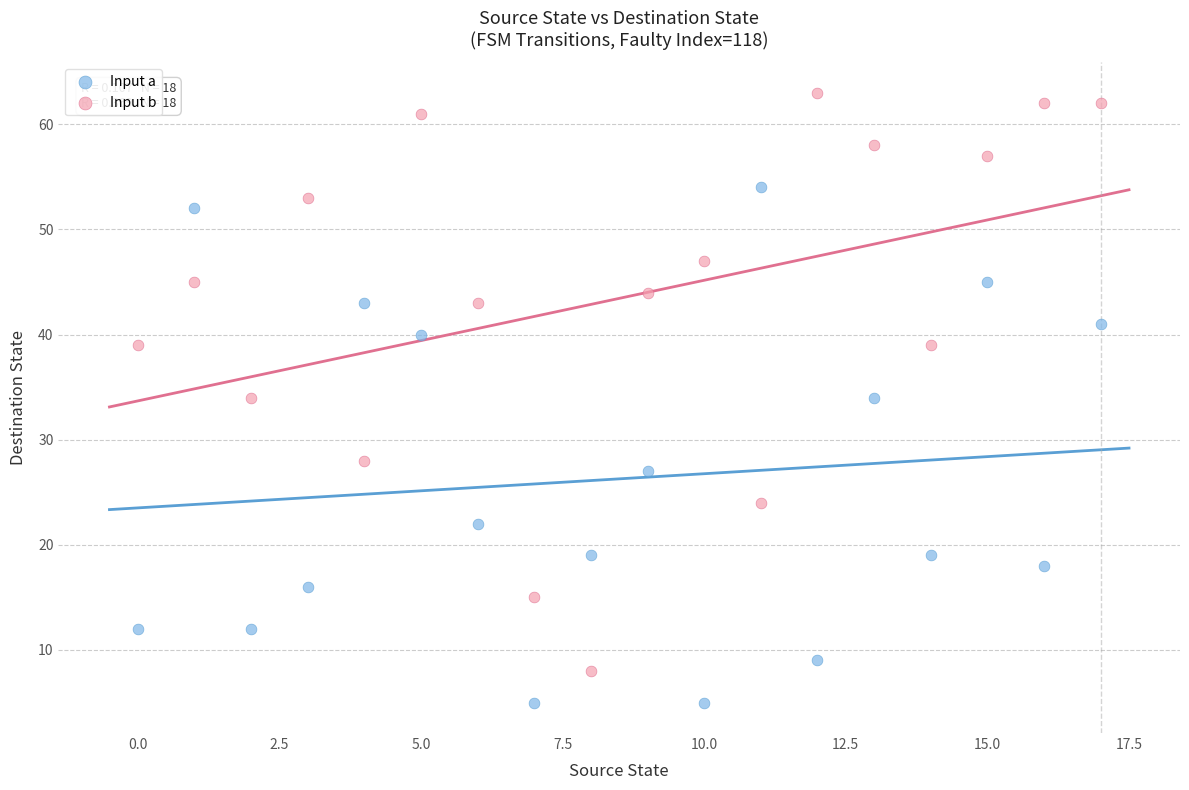

Which series reaches the minimum Y coordinate?

Input a